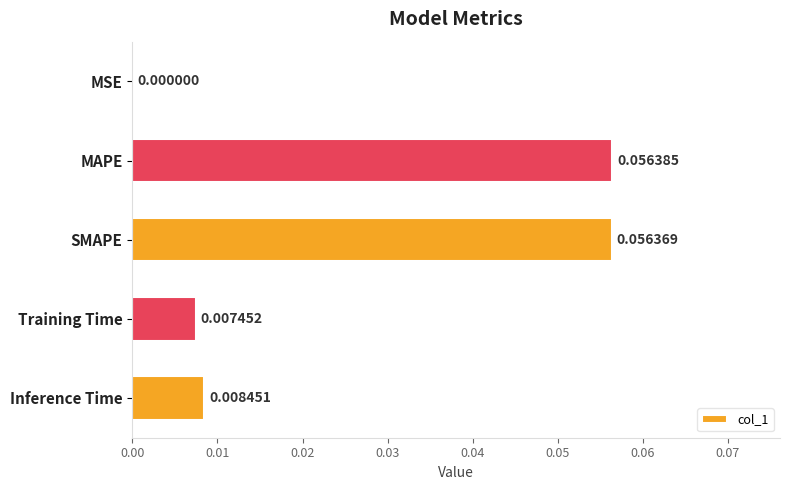

At which category does the chart reach its peak across all series?

MAPE